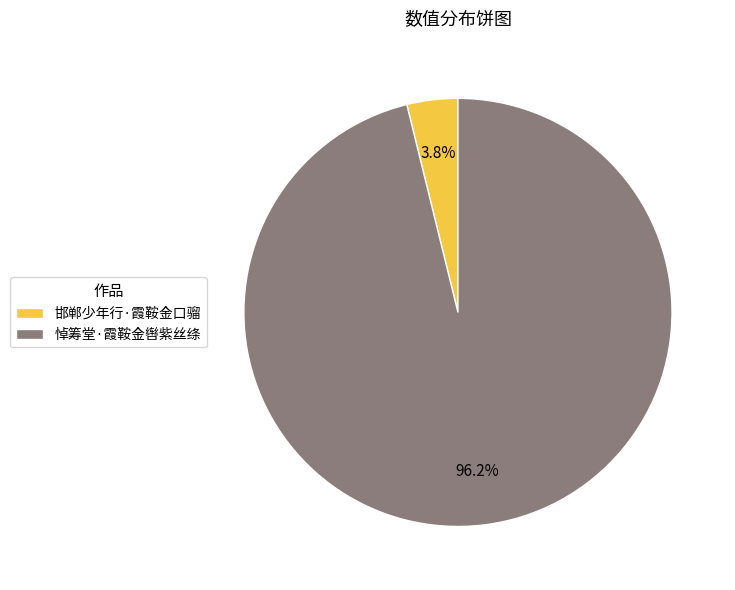

To the nearest percent, what percentage of the pie is 邯郸少年行·霞鞍金口骝?

4%